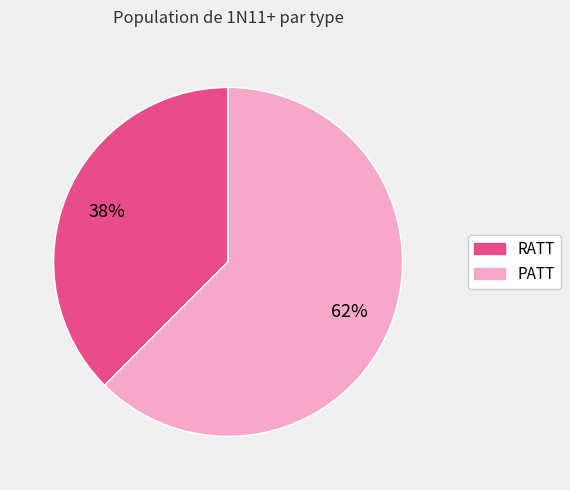

To the nearest percent, what is the combined percentage of RATT and PATT?

100%